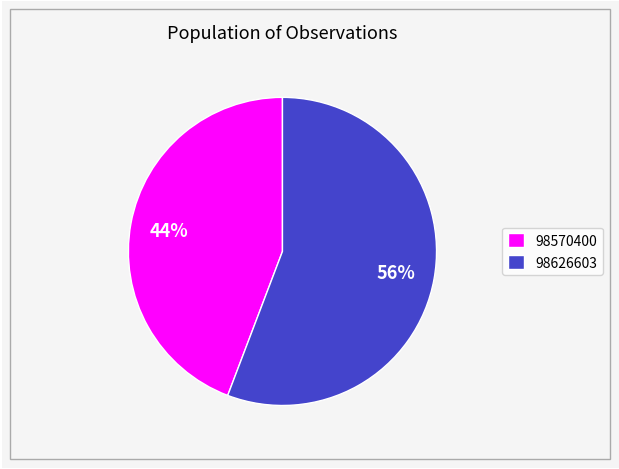

The 98626603 slice represents 56% of the pie. True or false?

True